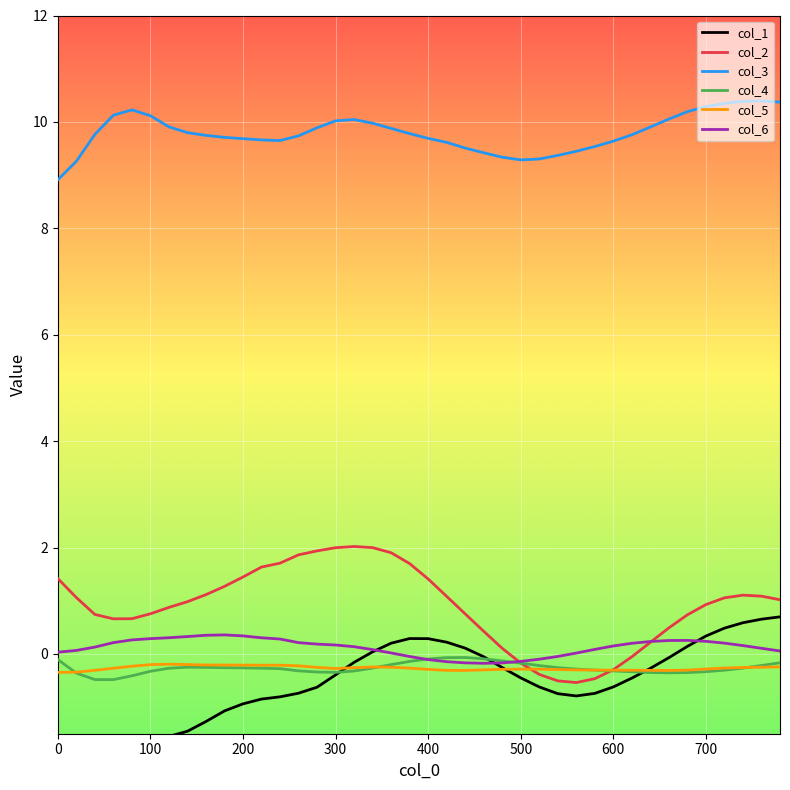

Count the number of data series in this chart.

6